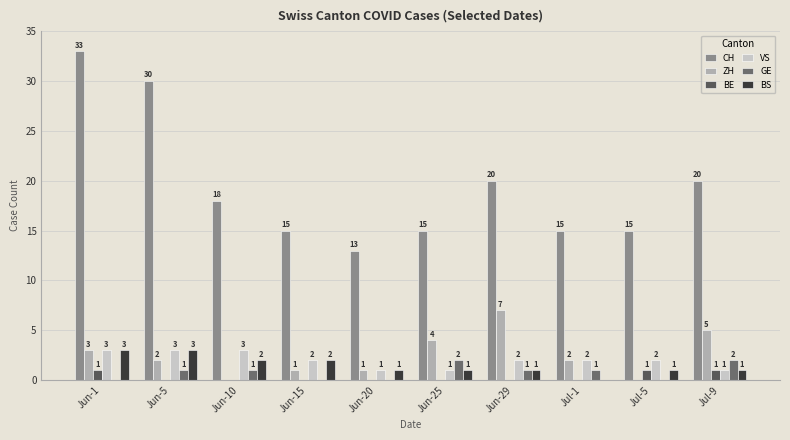

Rank the series by their maximum value, from highest to lowest.

CH, ZH, VS, BS, GE, BE